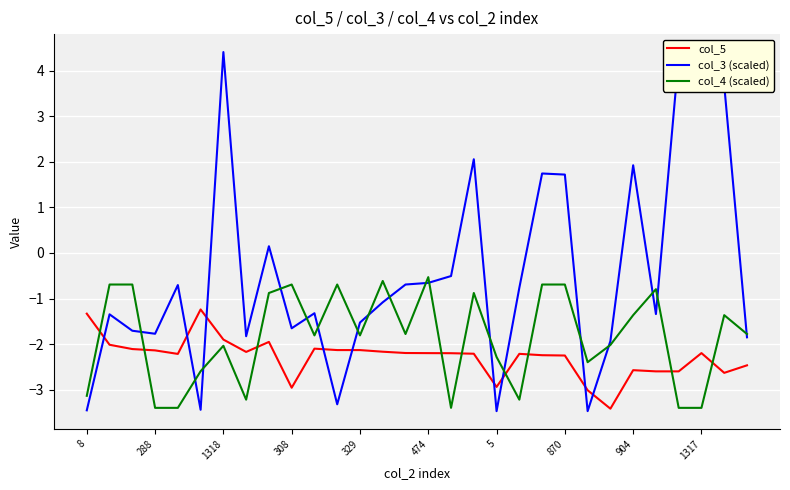

What is the sum of all col_4 (scaled) values?

-55.6